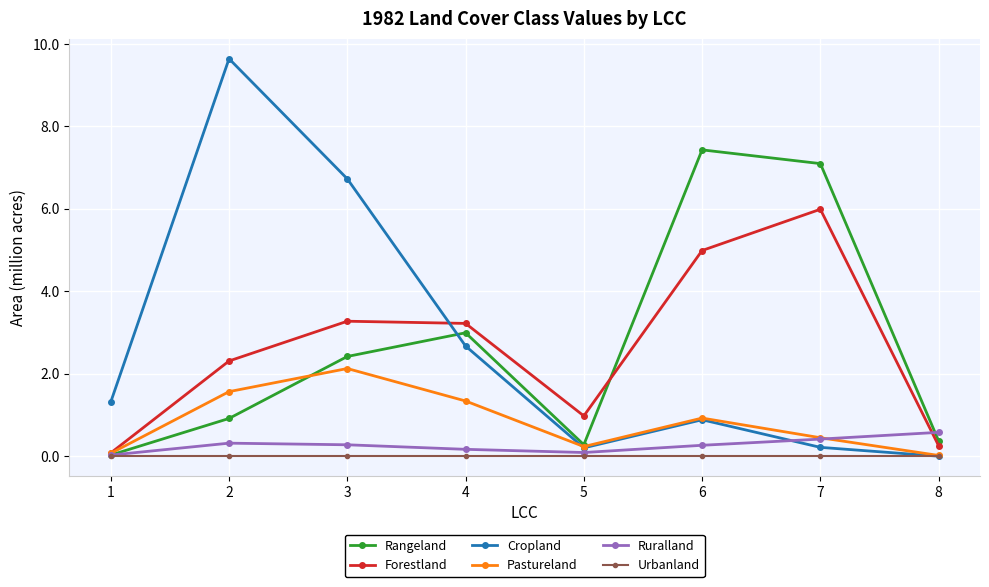

How many interior local peaks does the Ruralland series have?

1